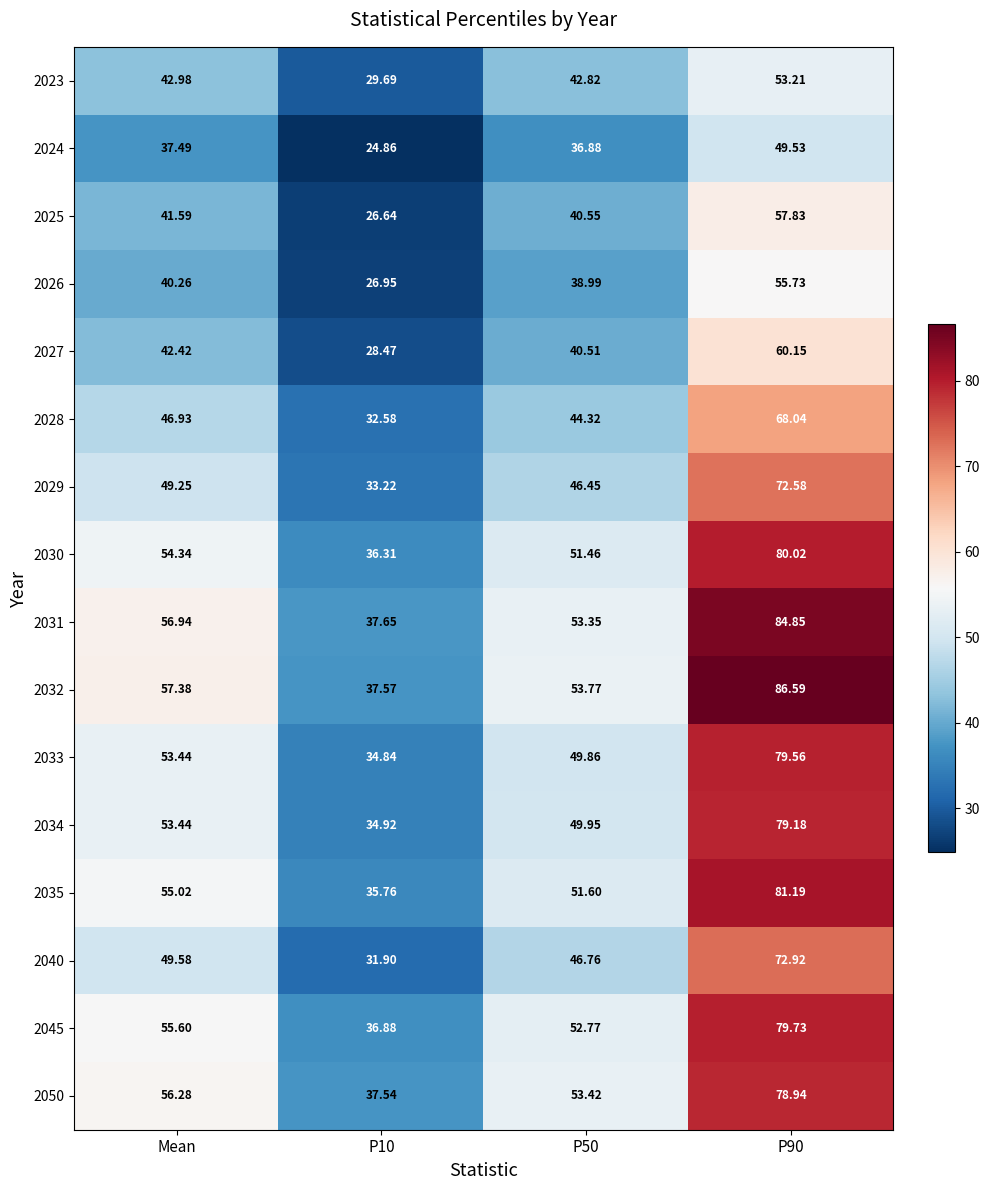

Where does the 2025 series first go above 41?

Mean